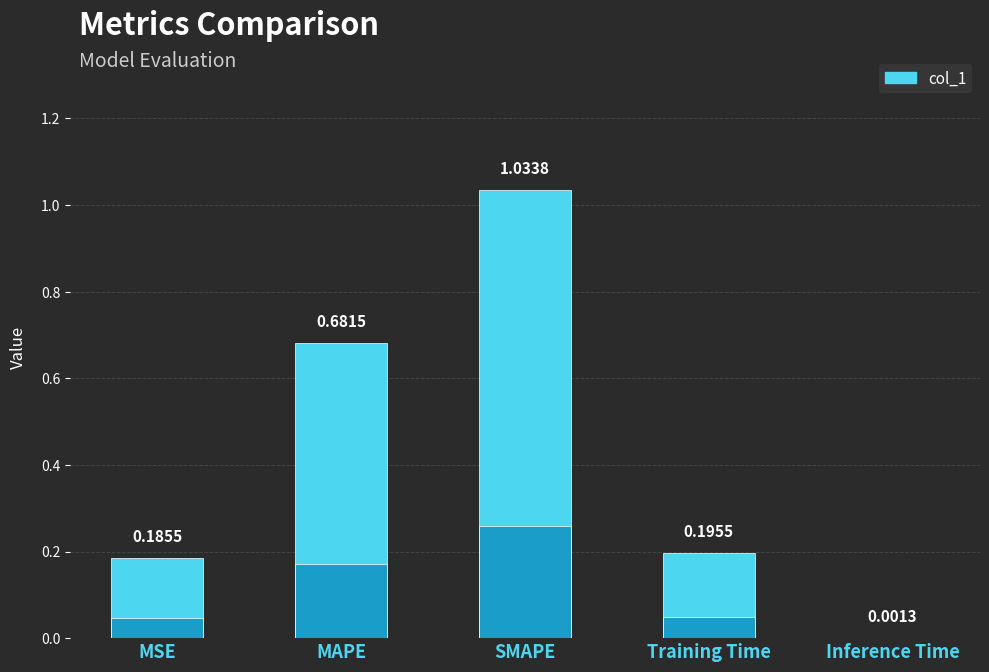

List the labels in order of value, largest first.

SMAPE, MAPE, Training Time, MSE, Inference Time